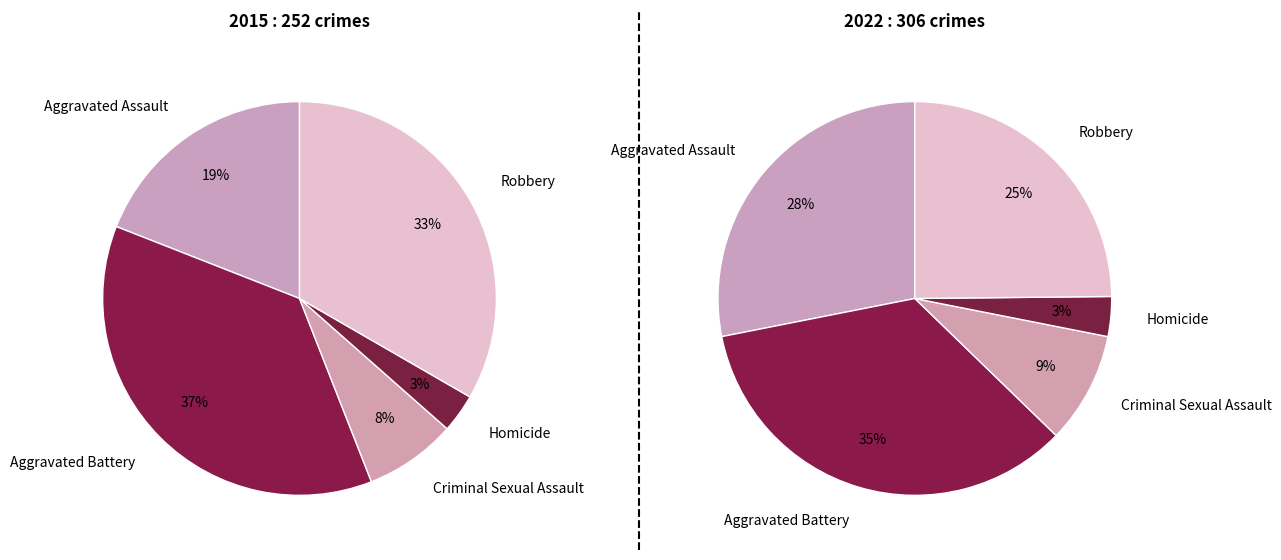

Does Homicide represent more than half of the total?

No